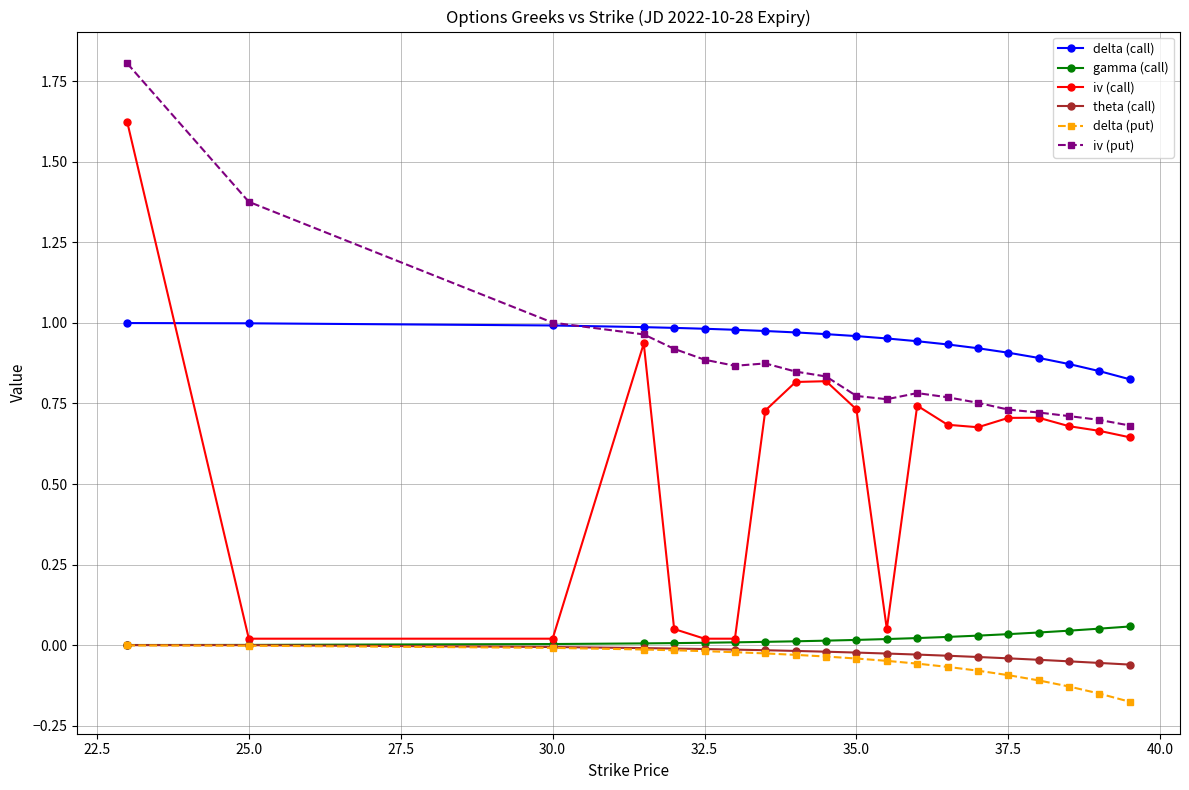

Which series has the widest spread of values?

iv (call)